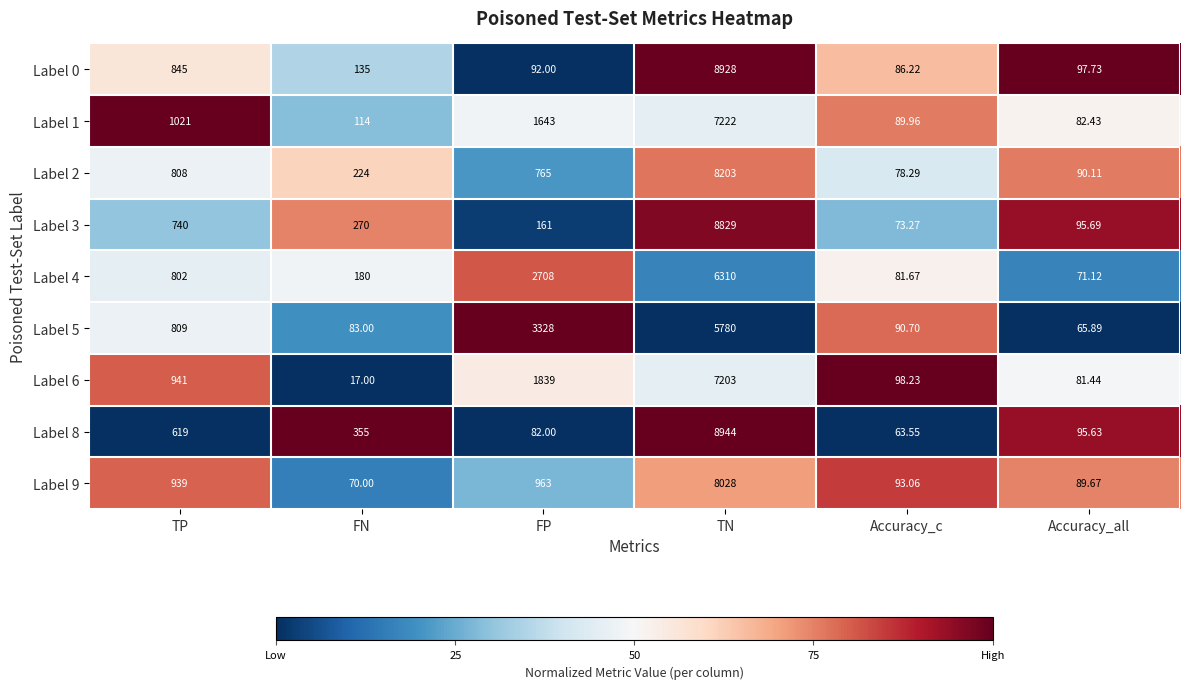

Which series has the largest total across all categories?

Label 0